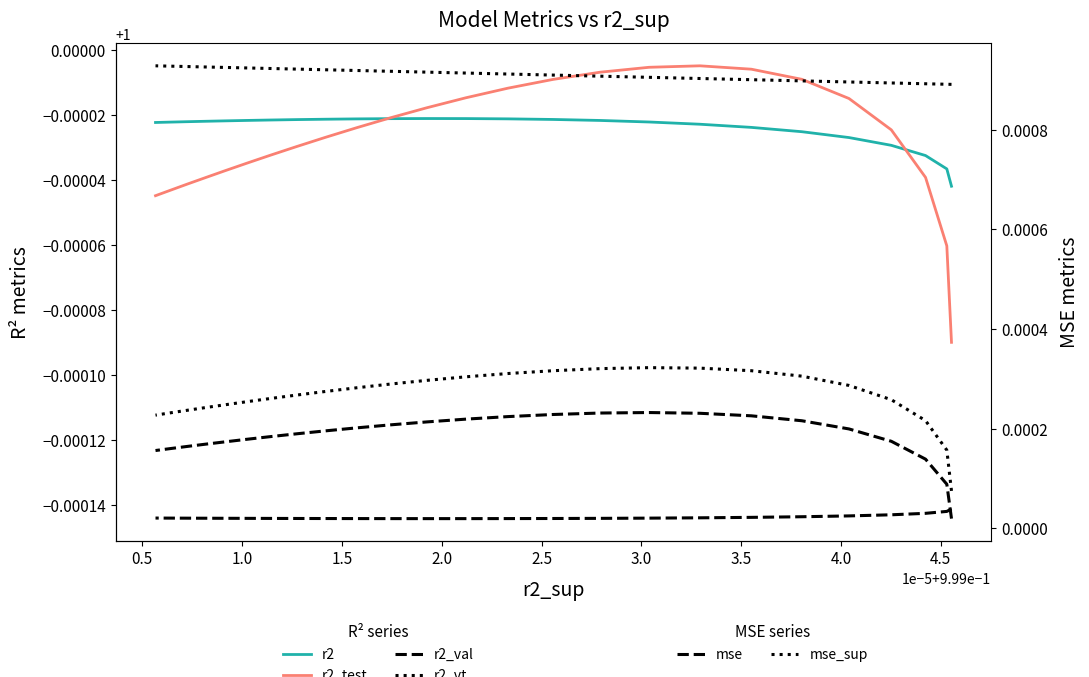

What is the average value of the r2 series?

1.0